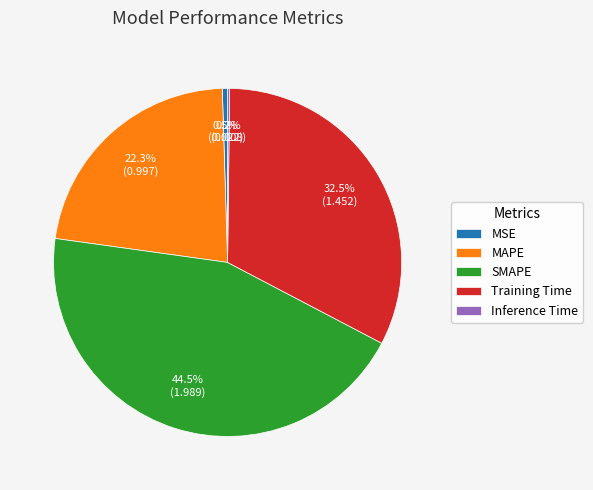

Between MAPE and SMAPE, which is larger?

SMAPE